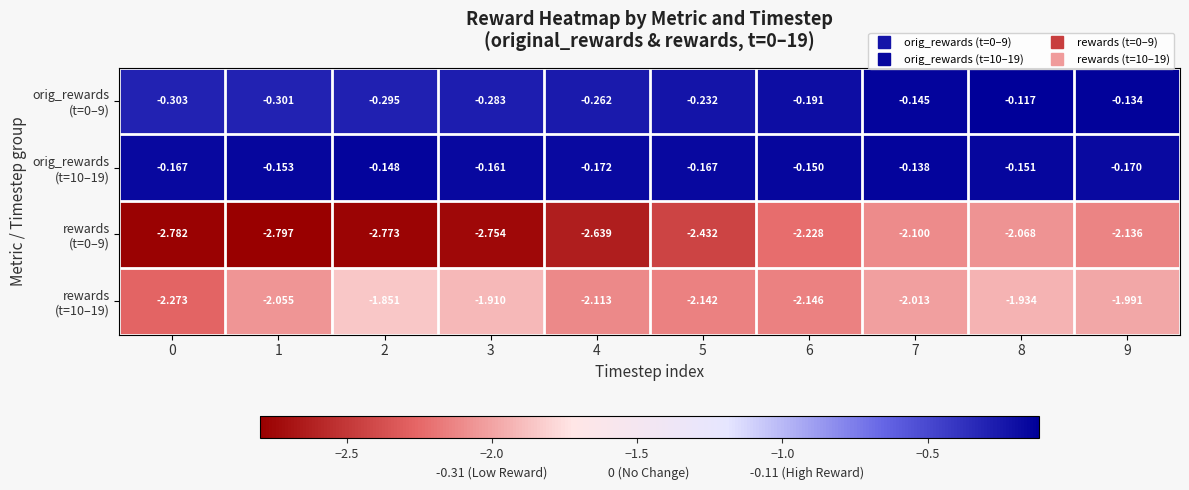

Between 2 and 4, which is larger?

4